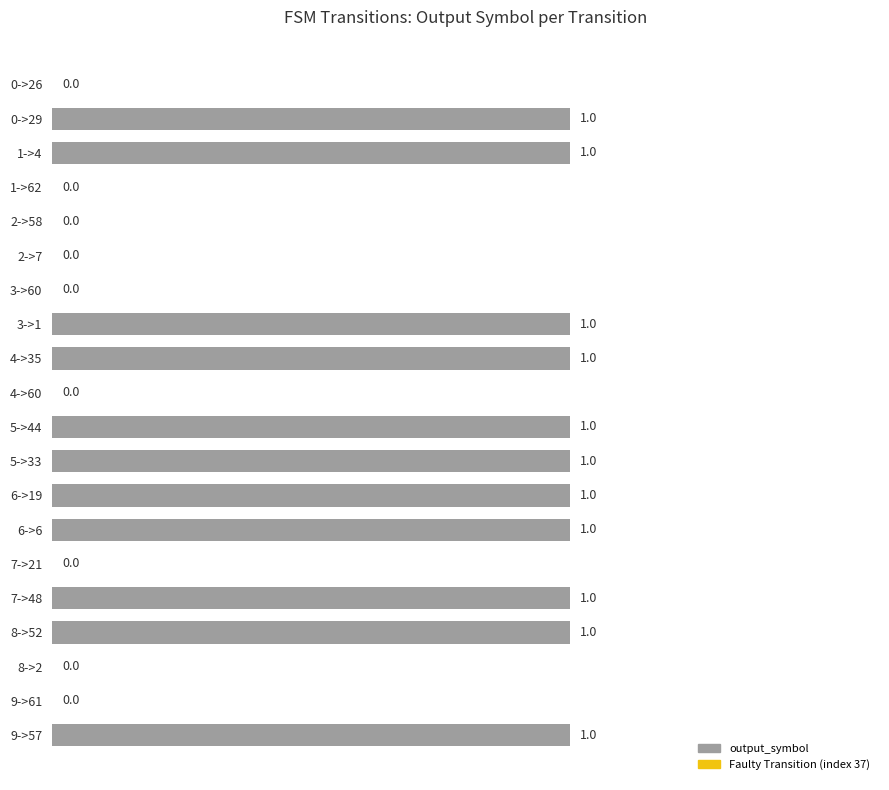

The chart shows a value of 1 at 5->33. True or false?

True